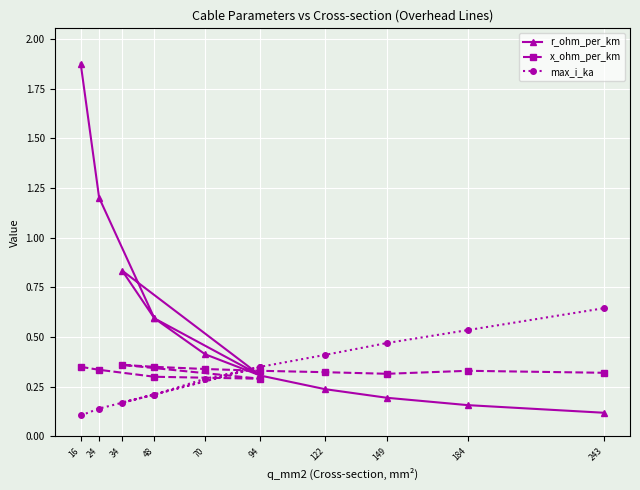

What is the value of the max_i_ka point at the 1st from the left?

0.1